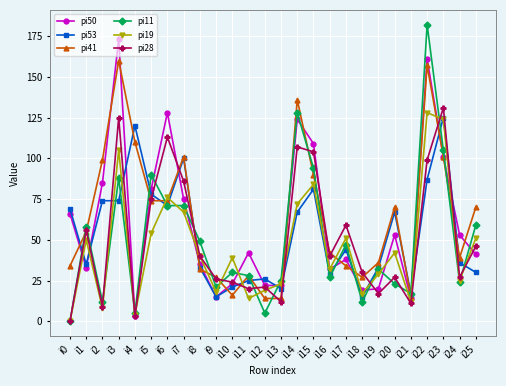

What is the maximum value for pi28?

131